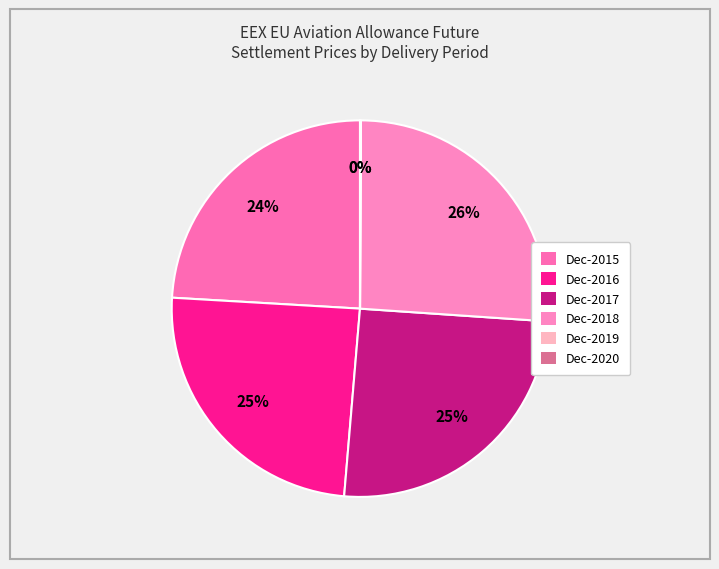

Which slice is the largest?

Dec-2018